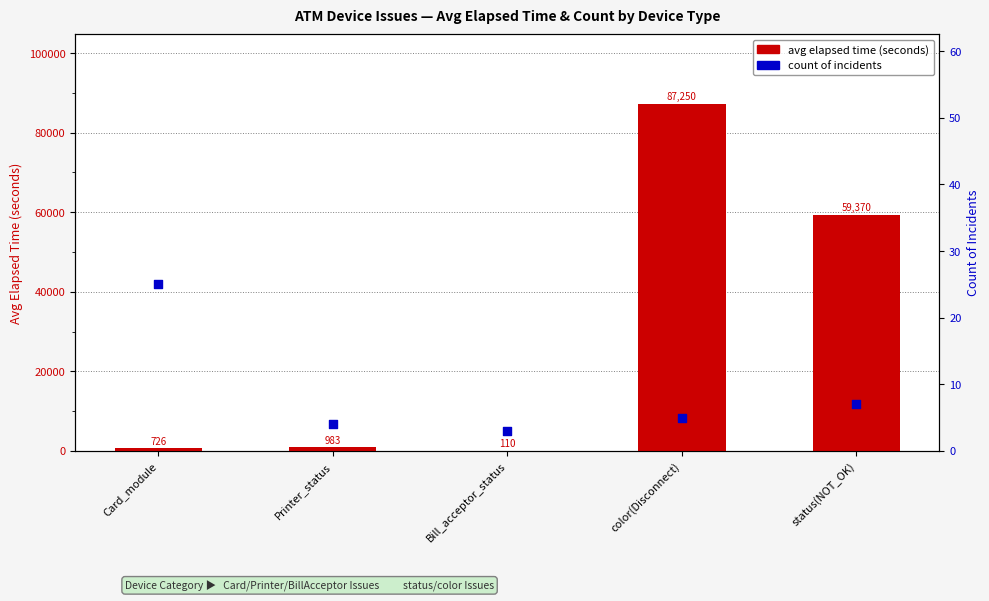

At how many categories does at least one series exceed 40938?

2